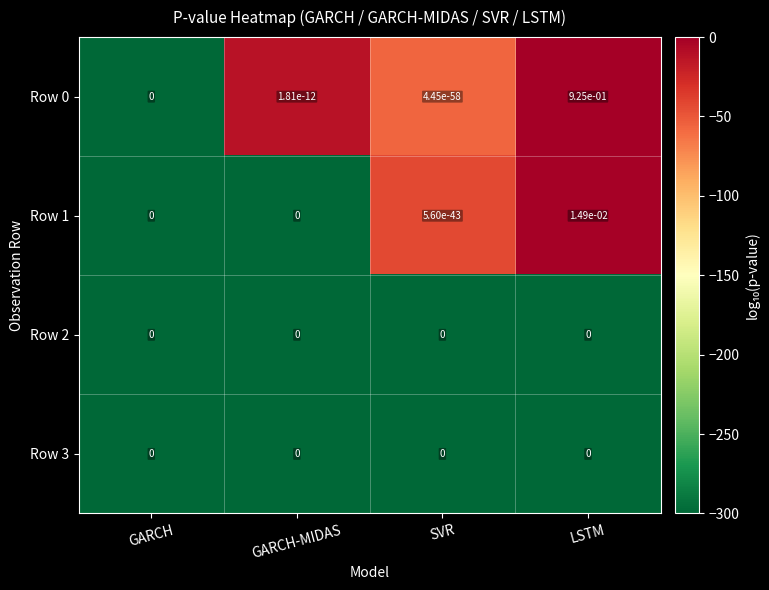

Is it true that Row 0 equals 0.0 at GARCH?

True